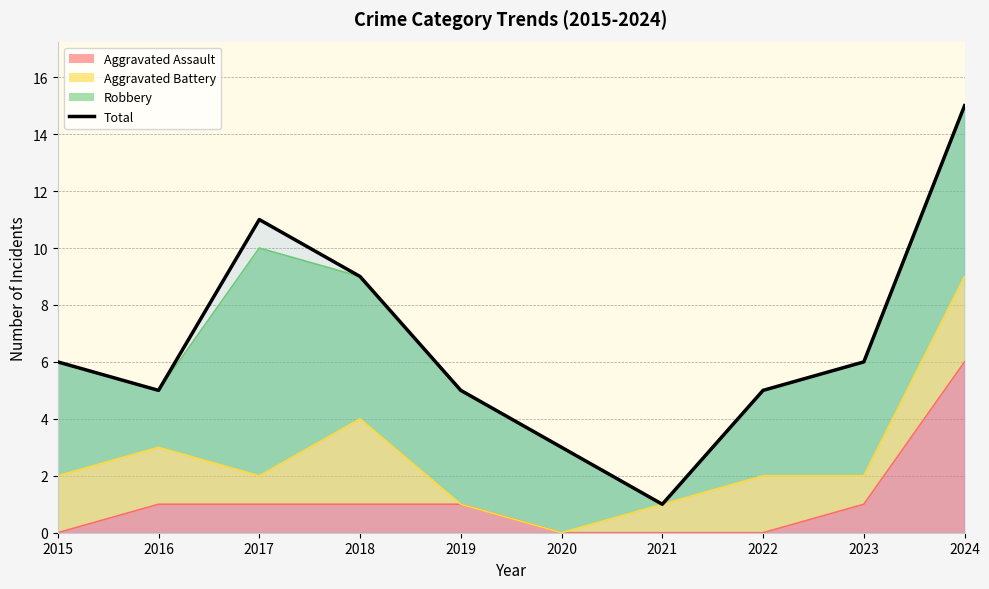

What is the difference between the maximum and minimum values?

14